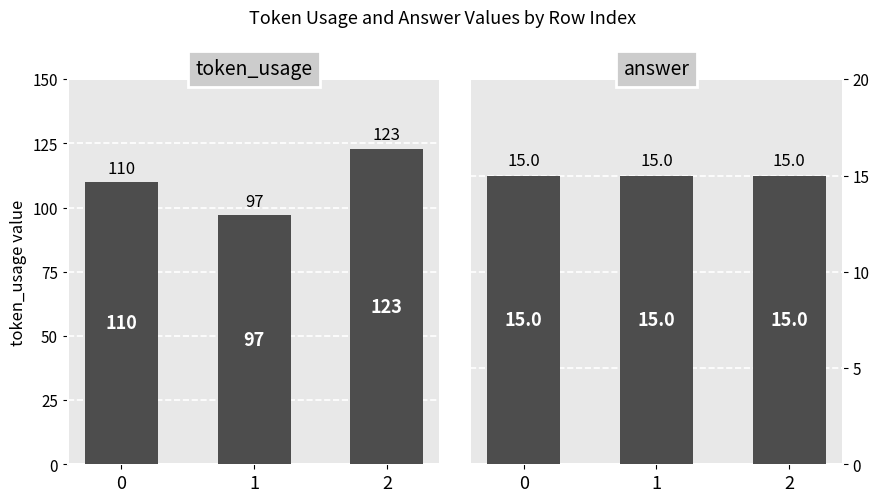

What is the value of the answer bar at the 2nd from the left?

15